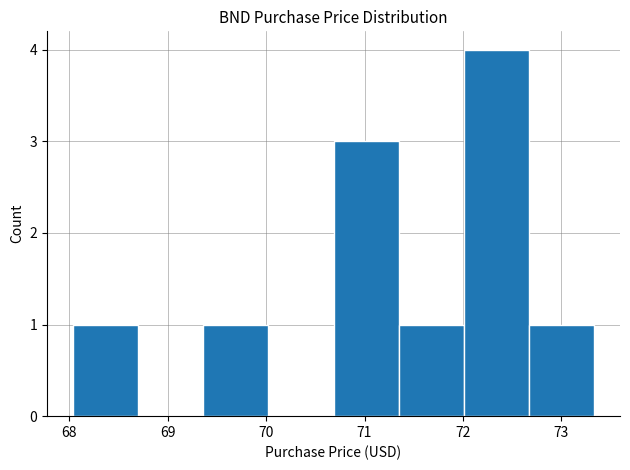

Reading left to right, transcribe this chart: for each bar, give the range it covers on the x-axis and its height. Neither the bar edges nor the heights are printed on the chart, so give them approximately, as read against the axes.

68.0 to 68.7: 1
68.7 to 69.4: 0
69.4 to 70.0: 1
70.0 to 70.7: 0
70.7 to 71.3: 3
71.3 to 72.0: 1
72.0 to 72.7: 4
72.7 to 73.3: 1